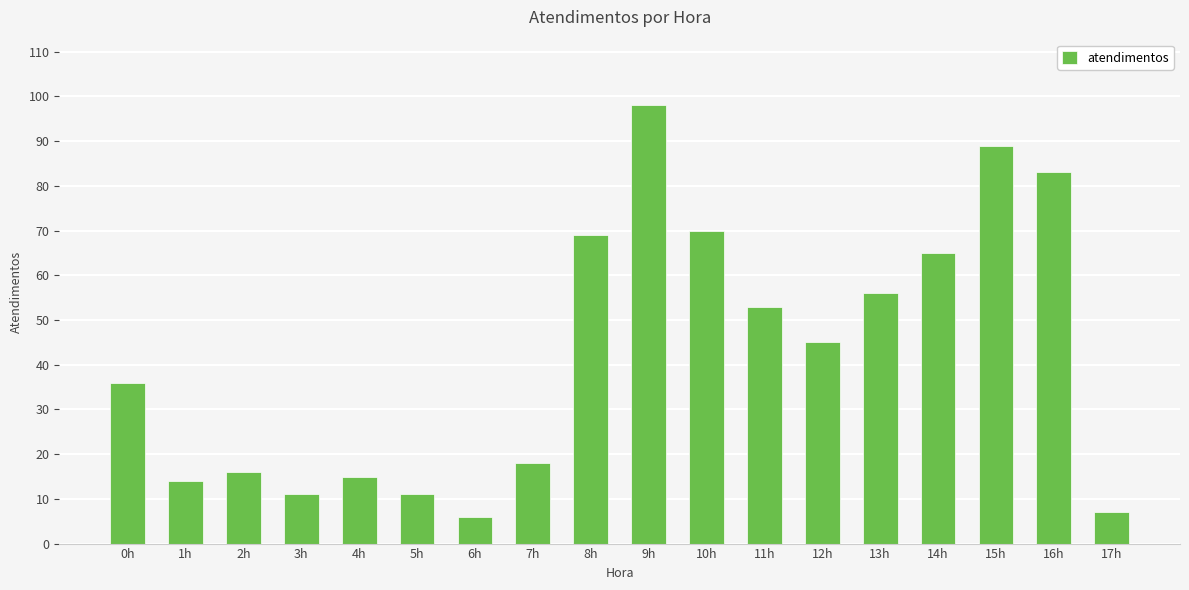

Which category has the lowest value across all series?

6h